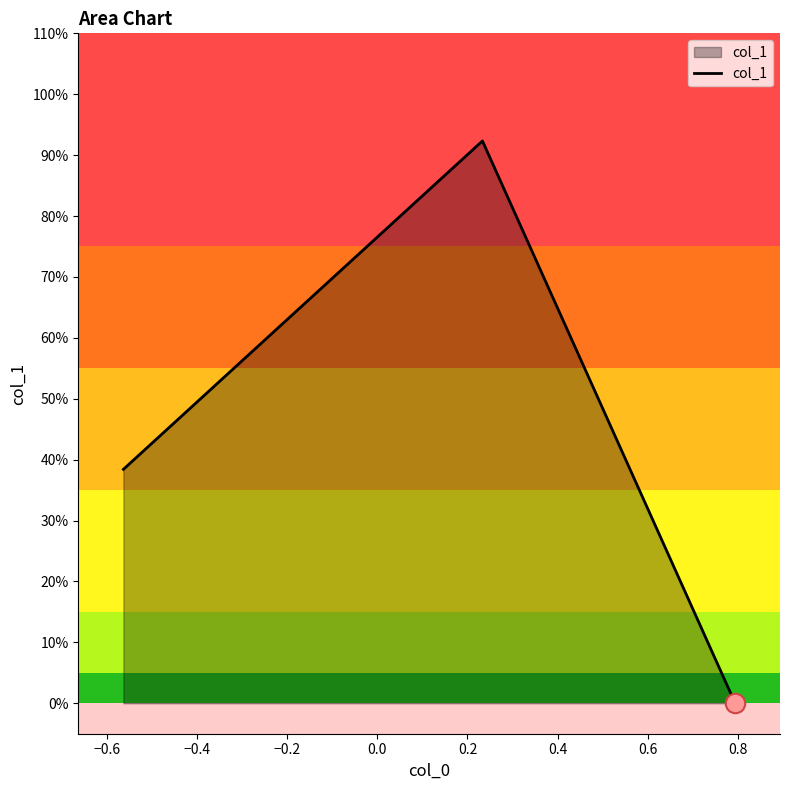

Does the chart have visible grid lines?

No